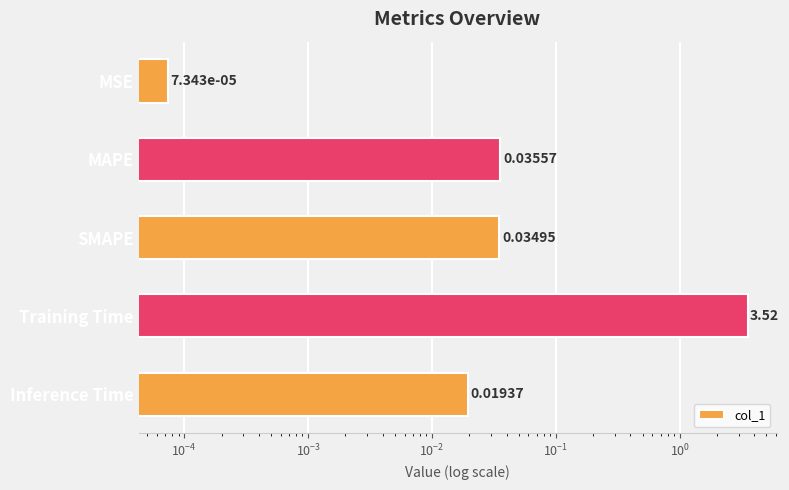

Count the number of categories in the chart.

5